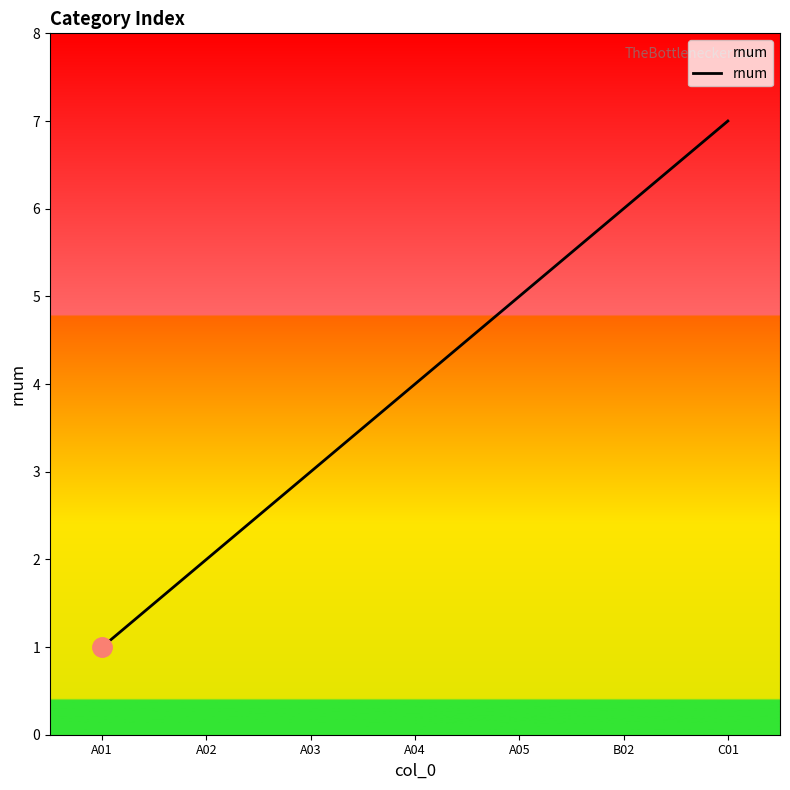

What is the approximate value at A05?

5